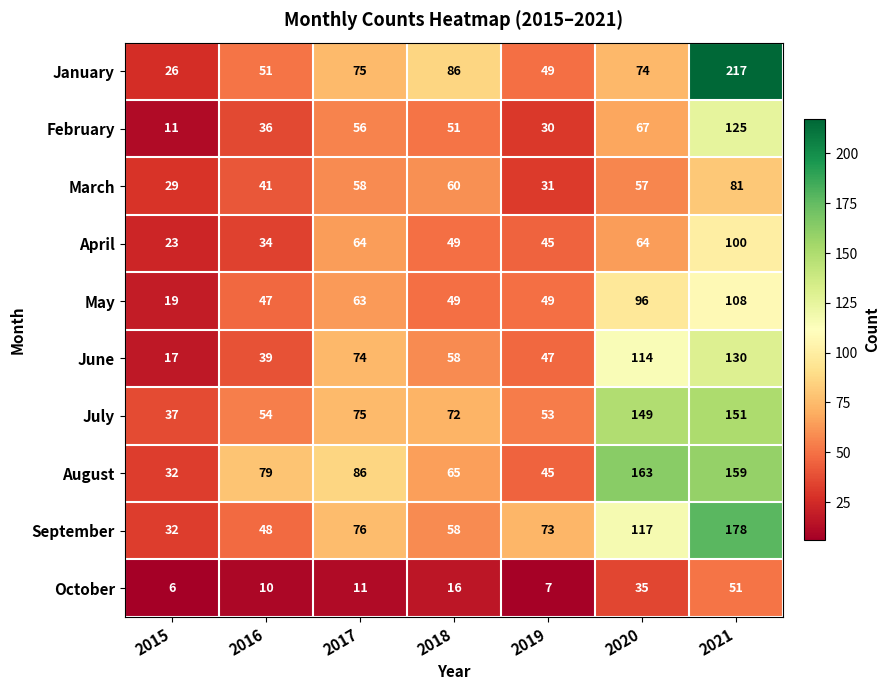

Is it true that May equals 108 at 2021?

True